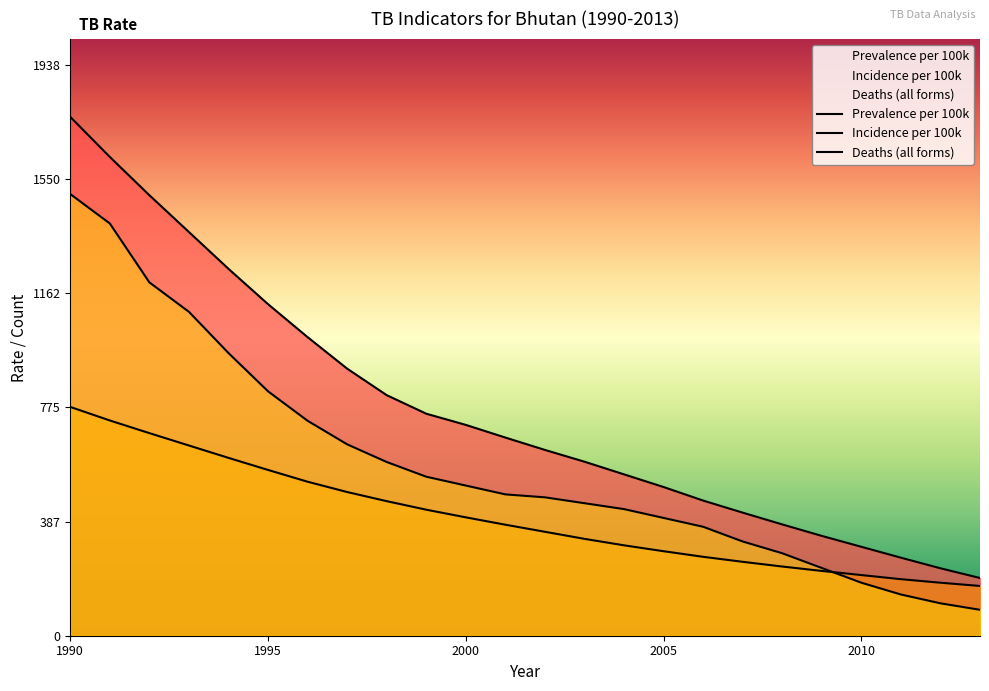

How many data points in Prevalence per 100k are less than 673?

12